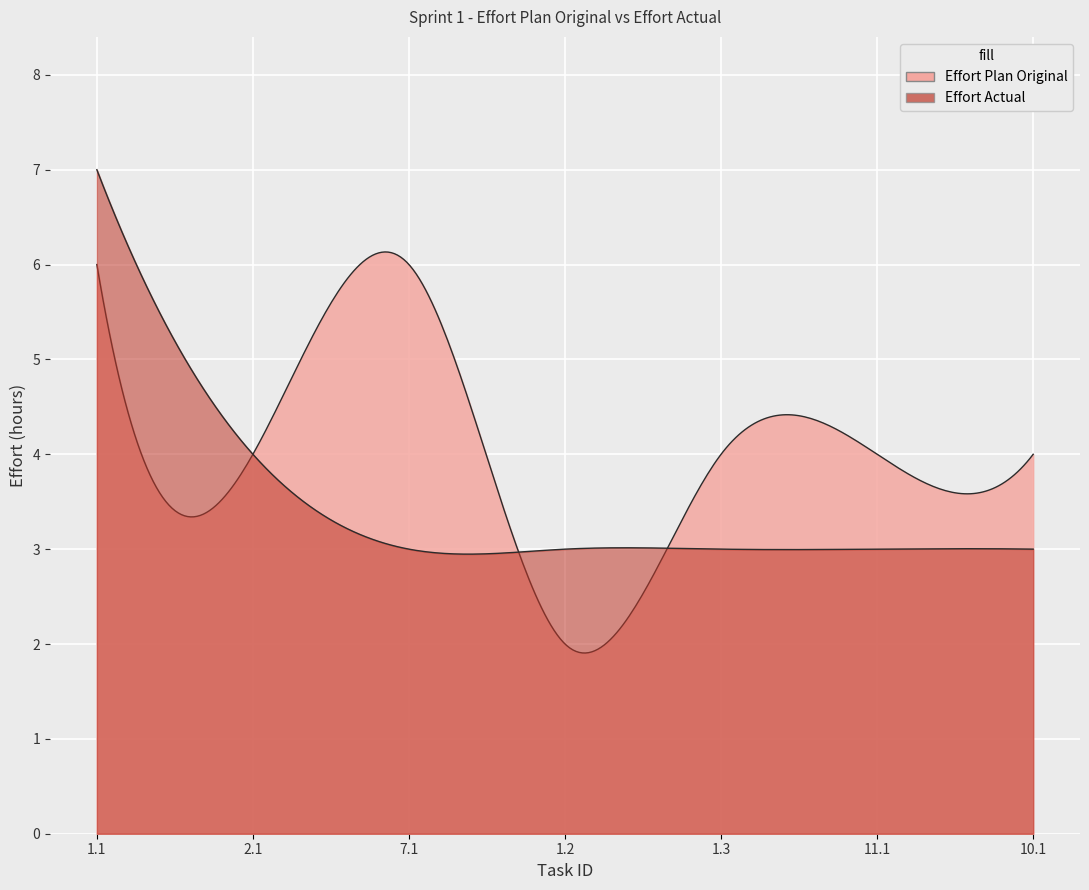

What is the label of the 2nd point from the left?

2.1